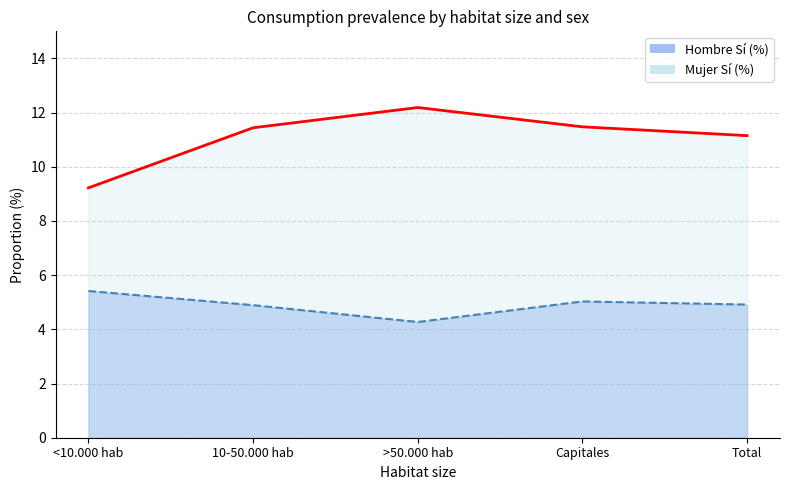

True or false: Hombre Sí (%) has more than 1 interior local peaks.

False